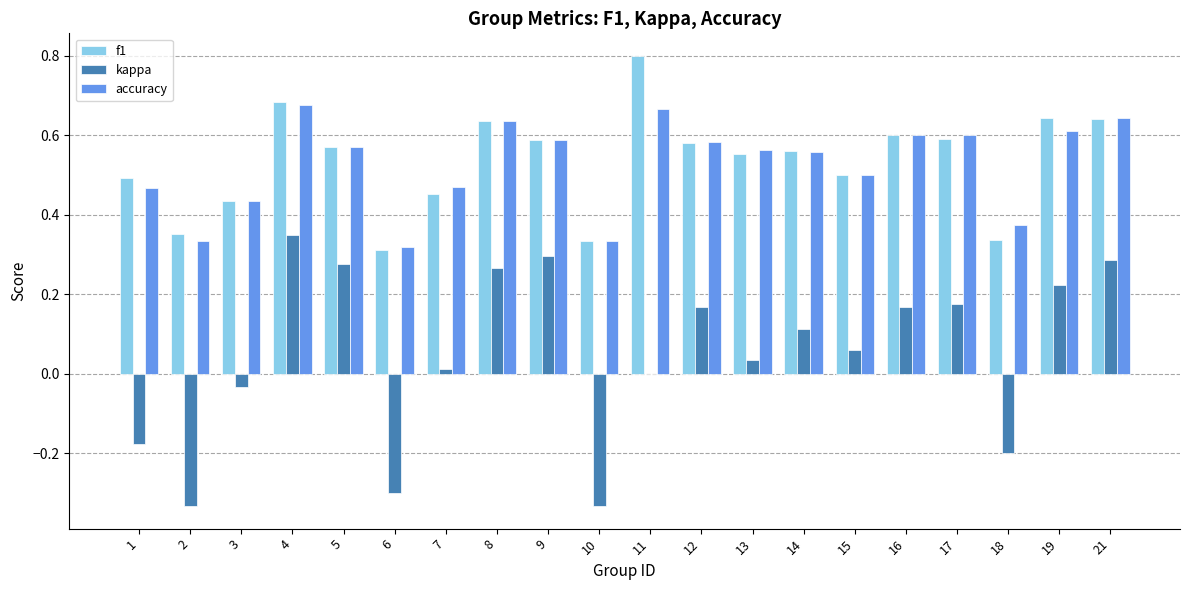

At which category is the sum across all series the highest?

4